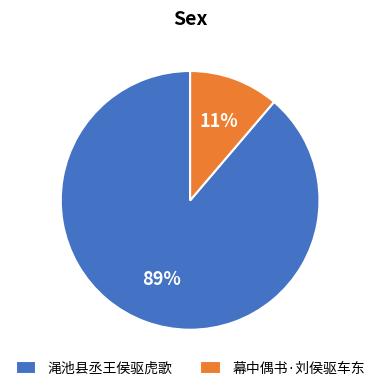

How many segments does this pie chart have?

2